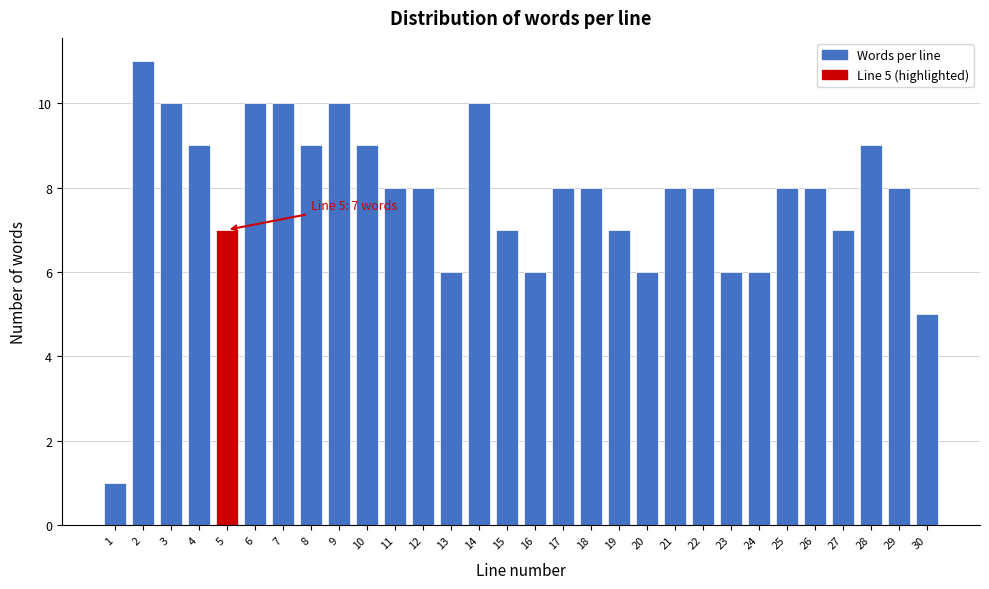

Reading left to right, transcribe all the data shown in this chart.

1	11	10	9	7	10	10	9	10	9	8	8	6	10	7	6	8	8	7	6	8	8	6	6	8	8	7	9	8	5